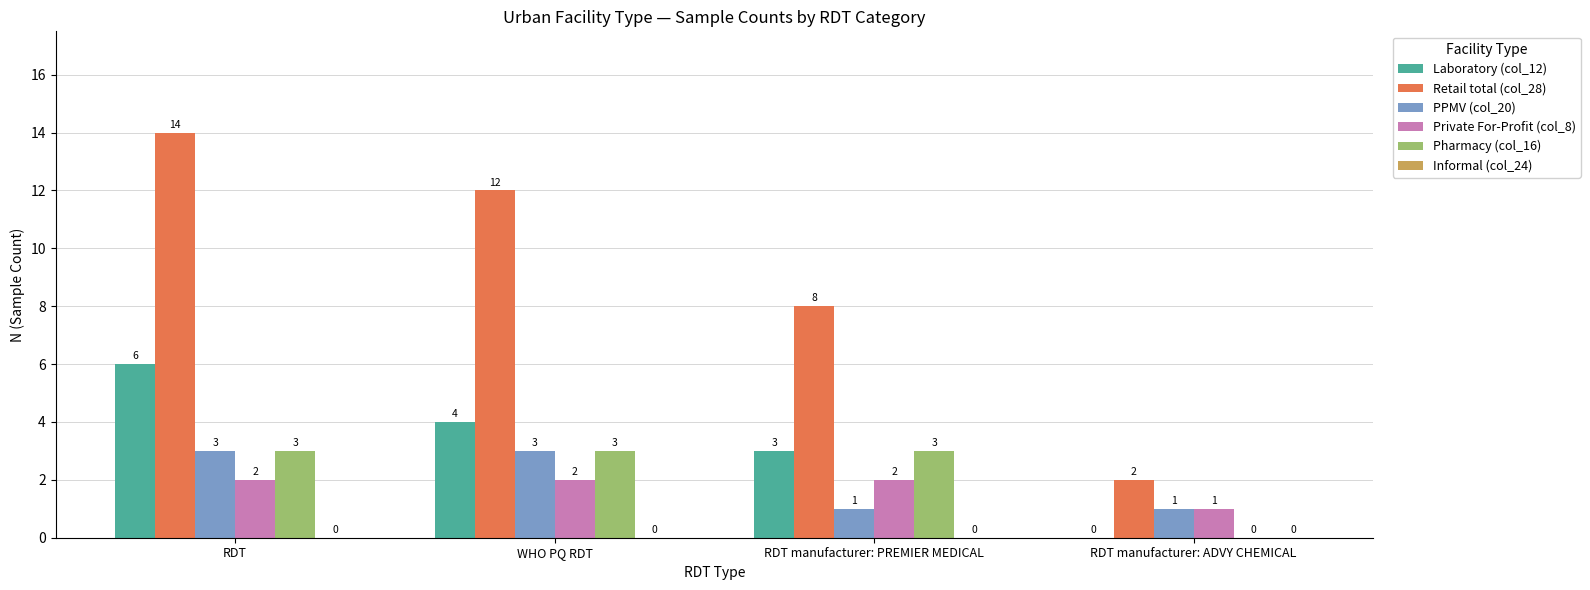

Which series has the largest total across all categories?

Retail total (col_28)